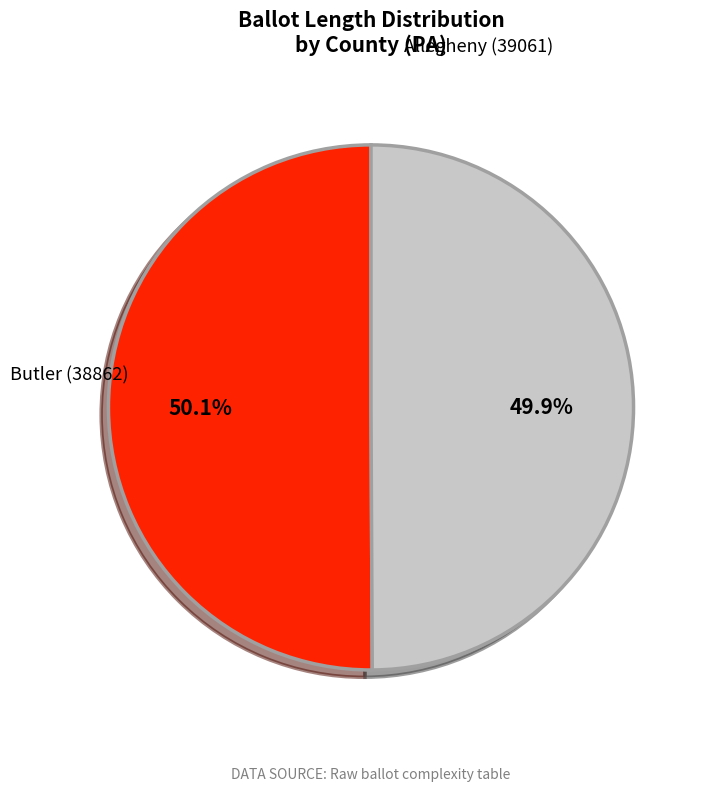

How many slices are in this pie chart?

2